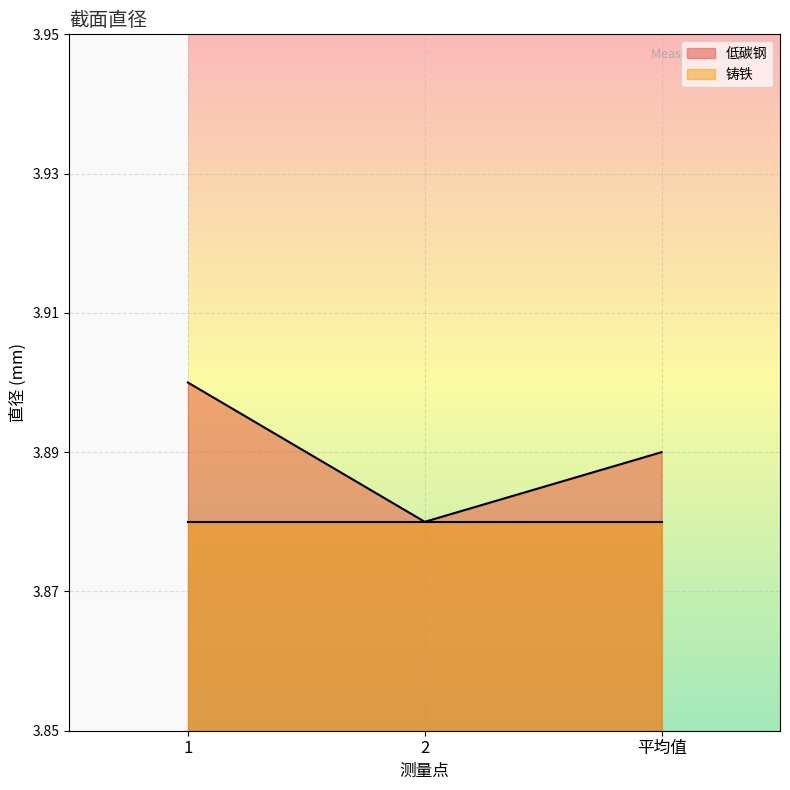

Does the chart display data point markers on the line(s)?

No